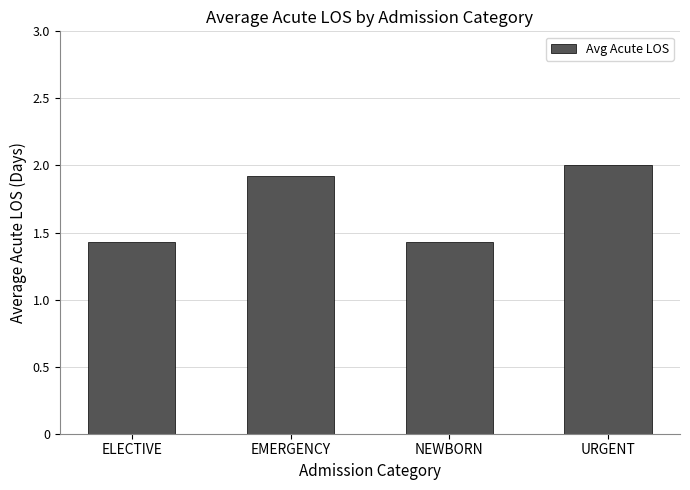

What position from the left is NEWBORN?

3